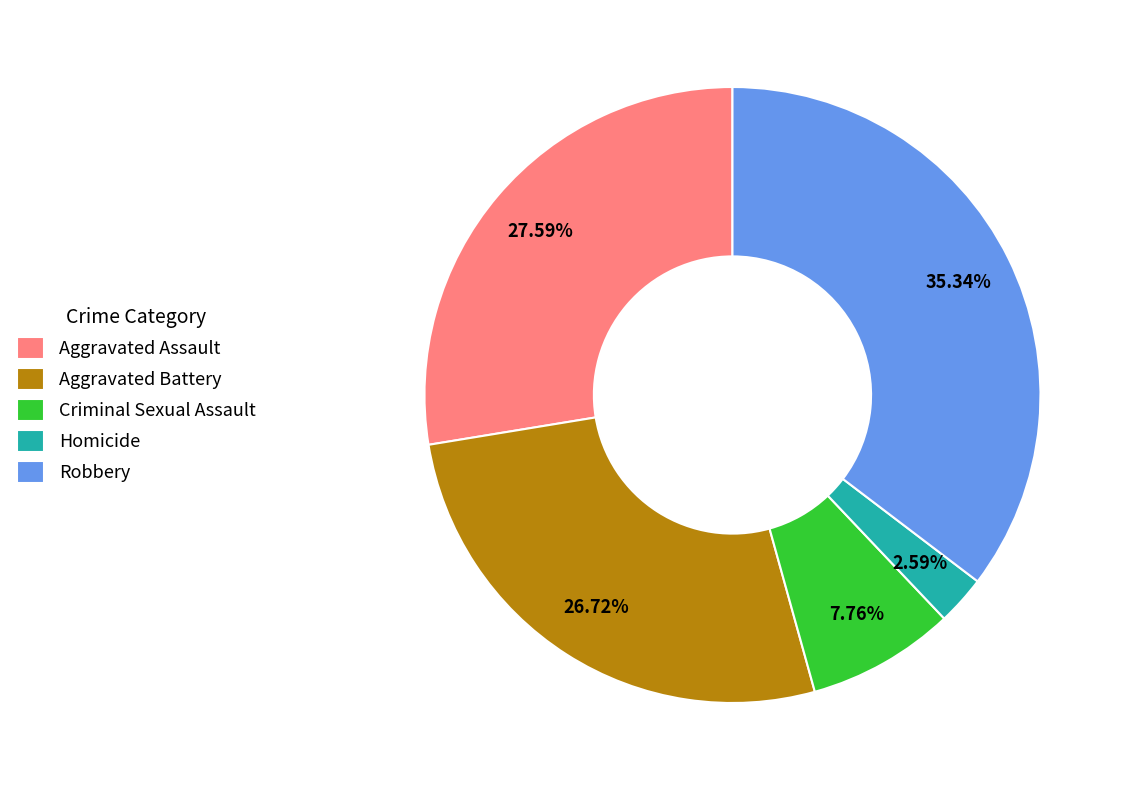

Count the number of slices in the pie.

5